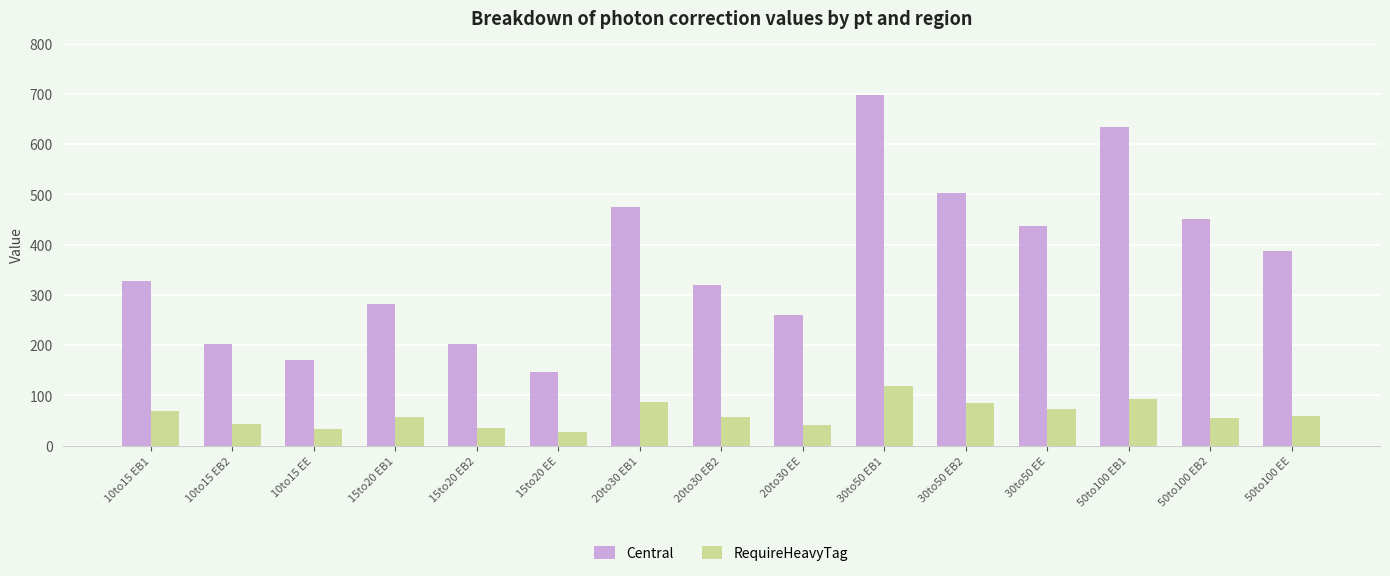

What is the difference between the maximum and second lowest values in the Central series?

527.4